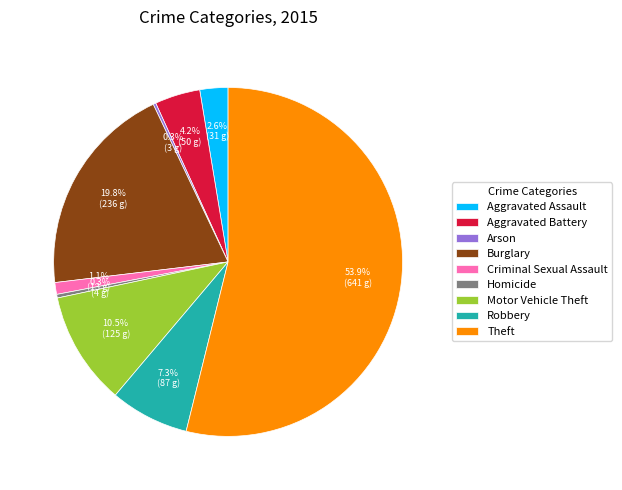

Which slice represents more than half of the pie?

Theft